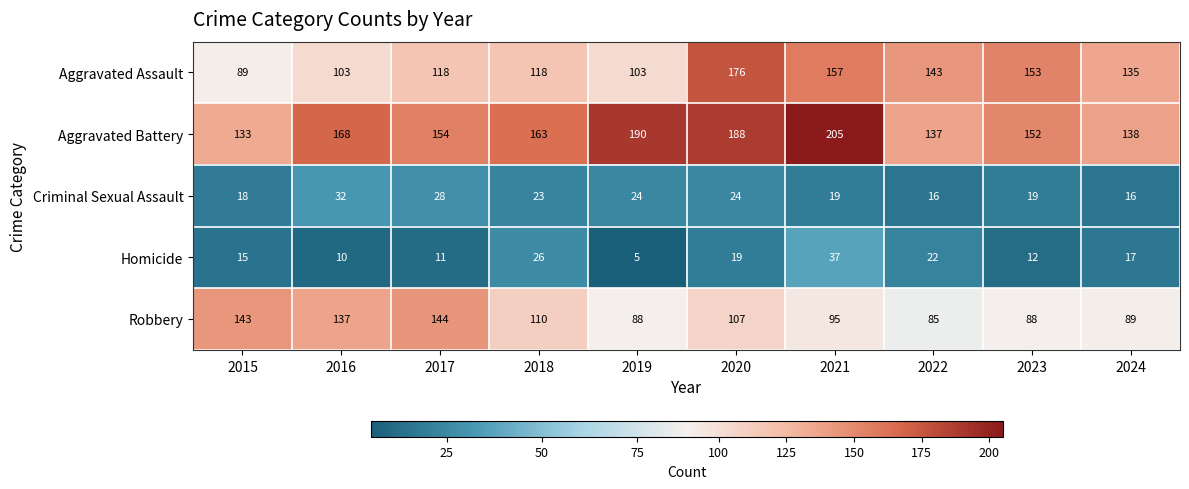

The Robbery series shows 85 at 2022. True or false?

True